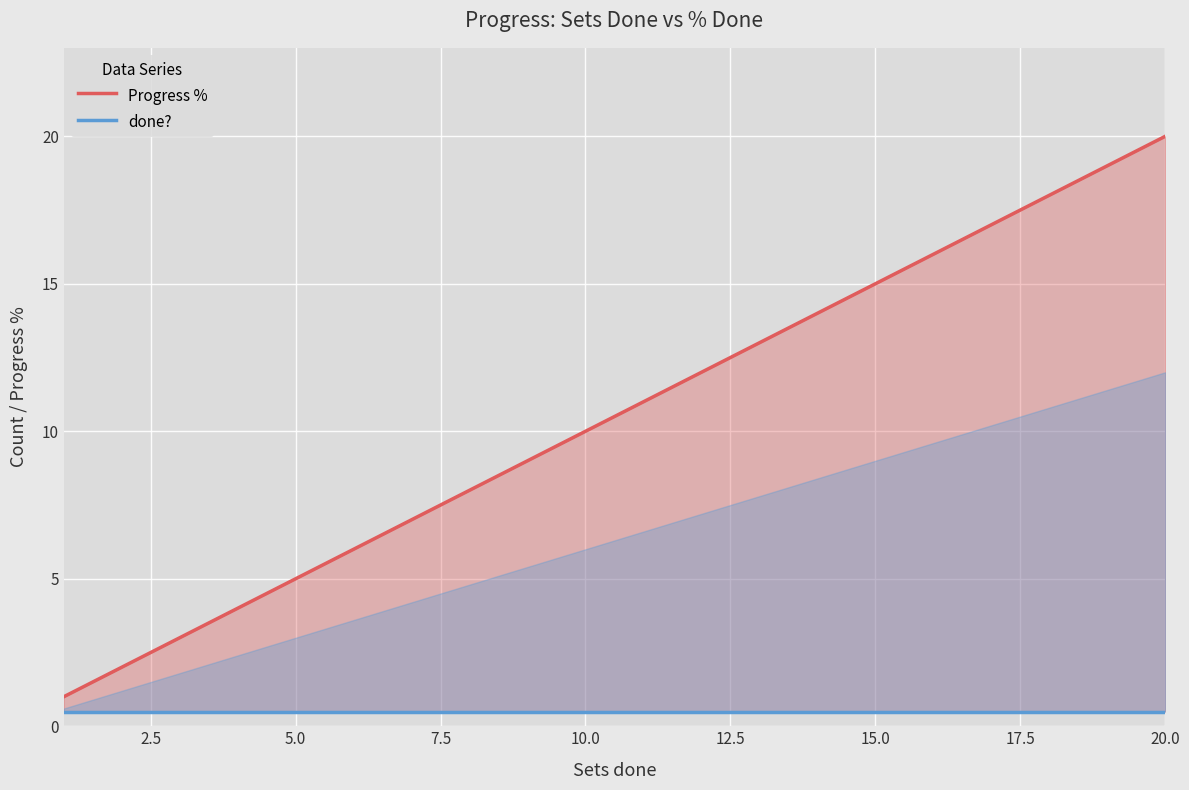

What is the smallest value displayed?

0.5